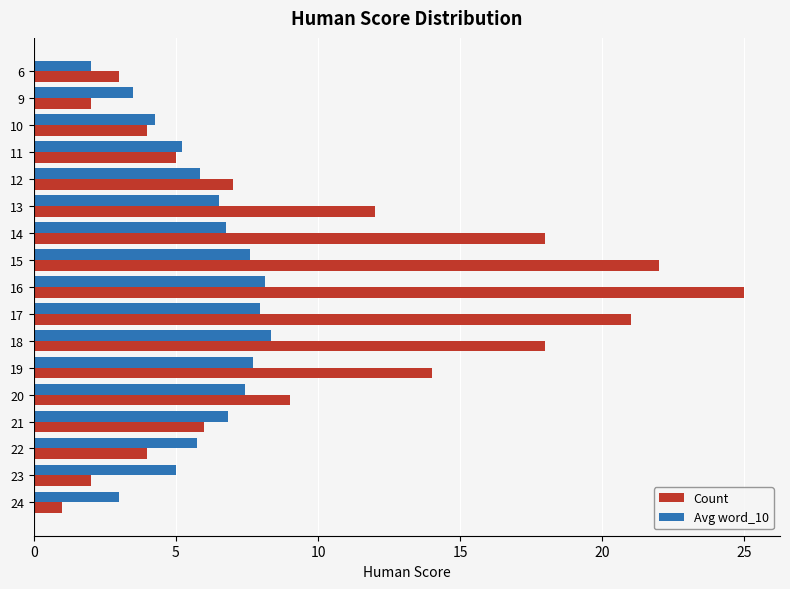

At which category does the chart reach its peak across all series?

16